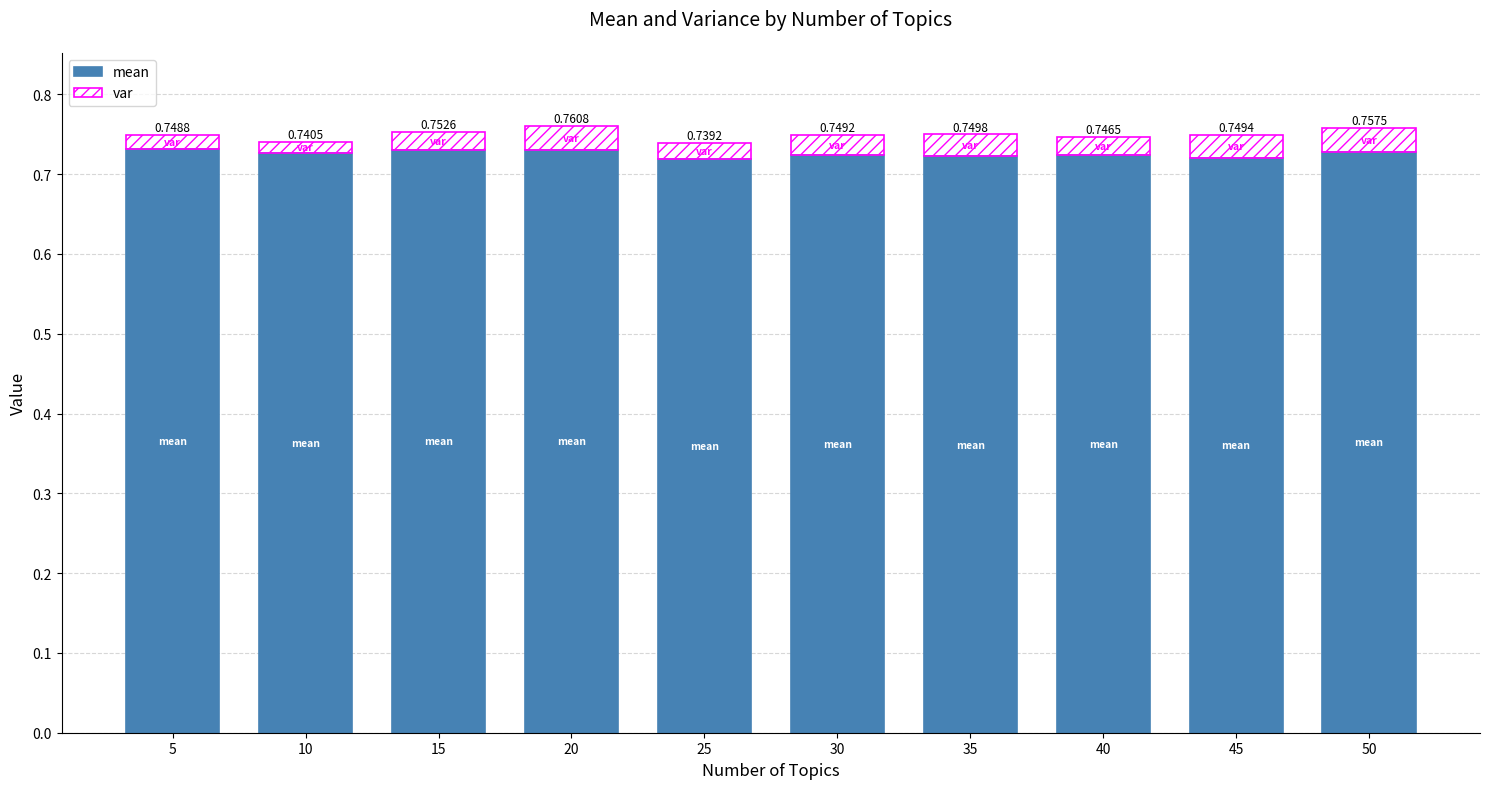

List the series in order of their overall mean, lowest first.

var, mean